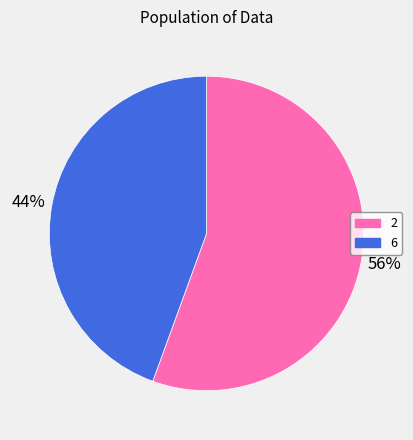

What is the majority slice?

2